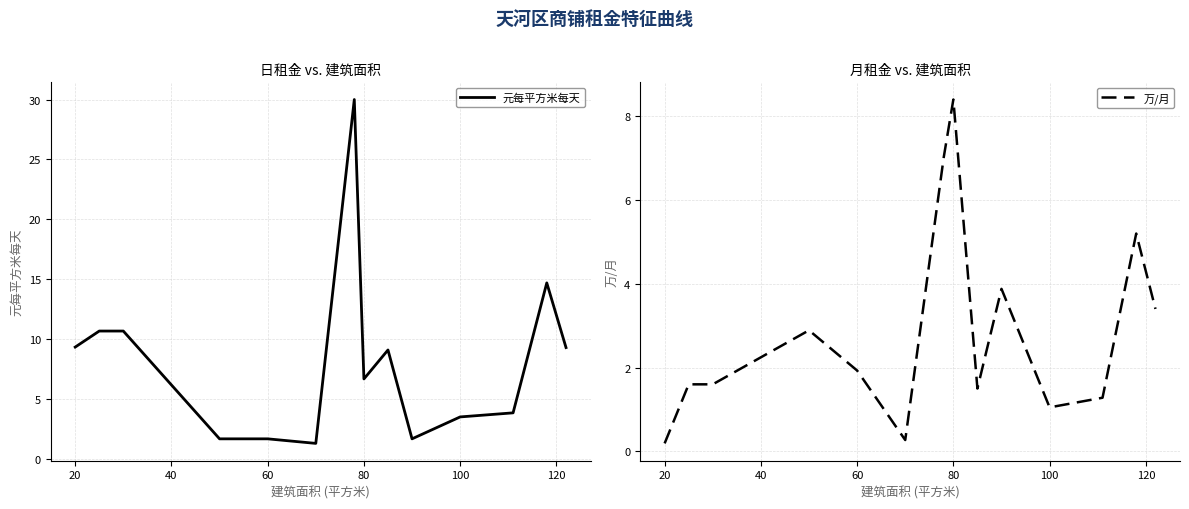

How many interior local valleys does the 元每平方米每天 series have?

3